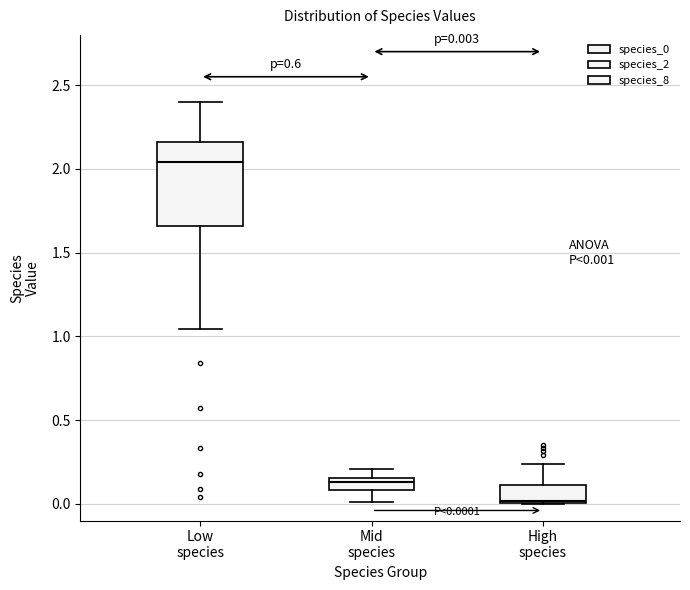

Which box is the tallest, from its lower edge to its upper edge?

Low species